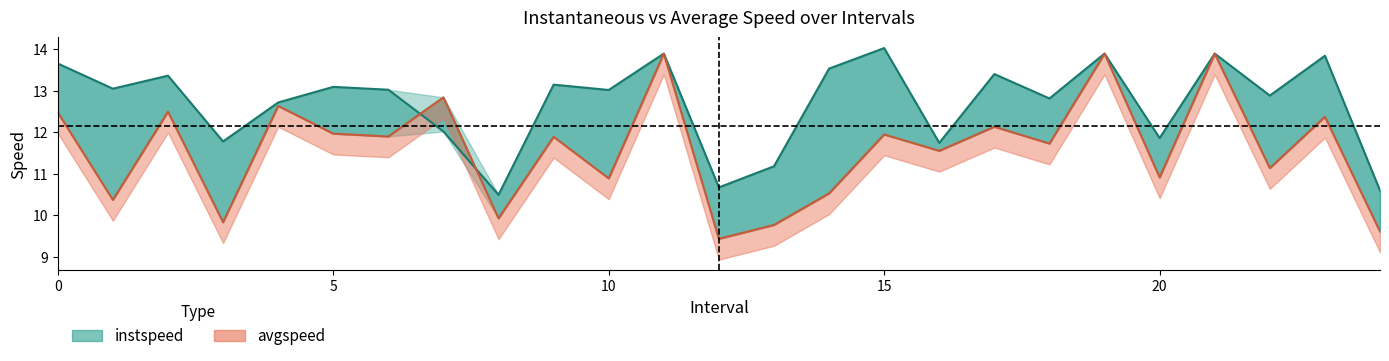

Rank the series at 20 from highest to lowest value.

instspeed line, avgspeed line